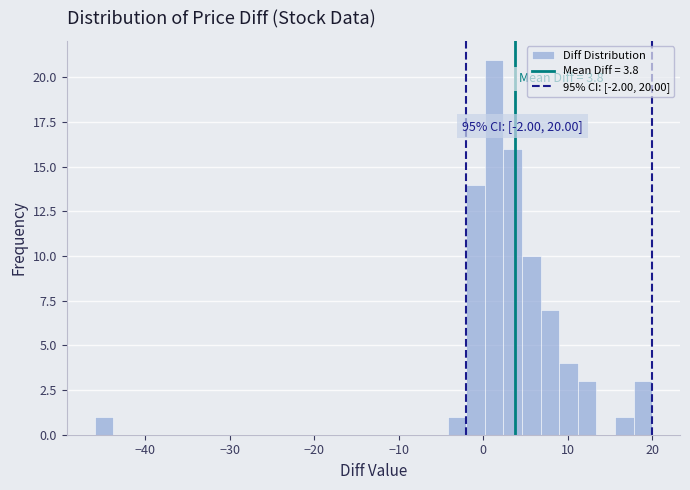

Around what value on the x-axis is the tallest bar? Give the approximate position of its centre, as read against the axis.

1